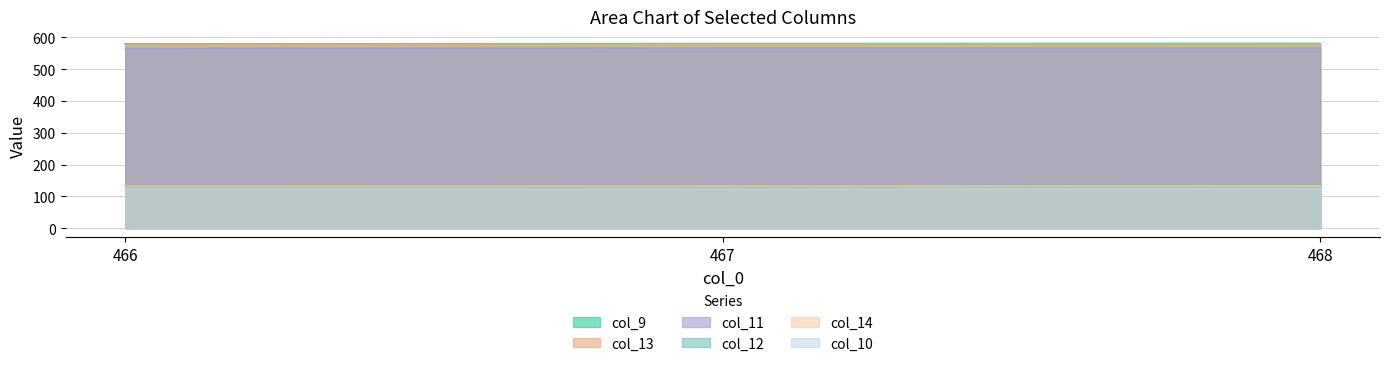

How many data points in col_9 are above 580?

2